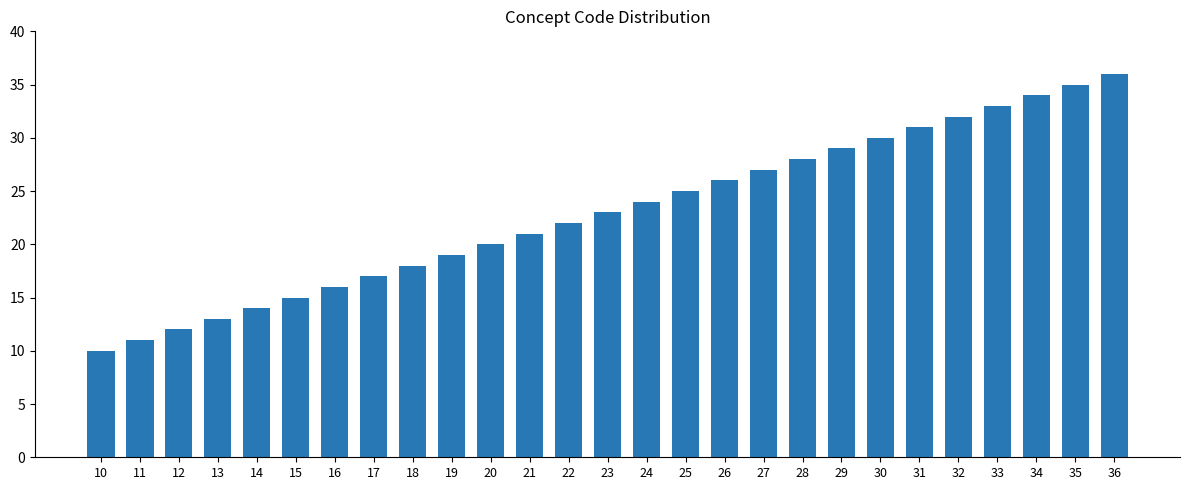

What is the sum of all values?

621